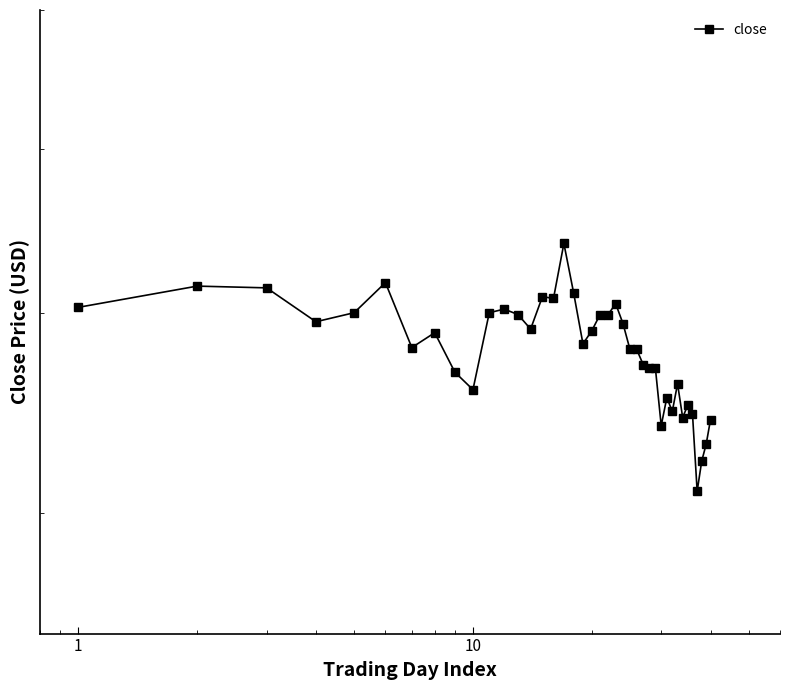

How many lines are shown in the chart?

1